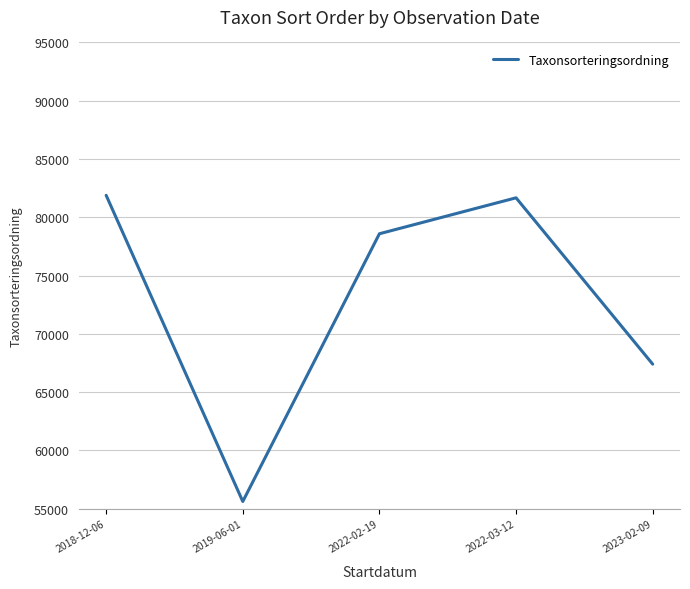

What position from the right is 2023-02-09?

1